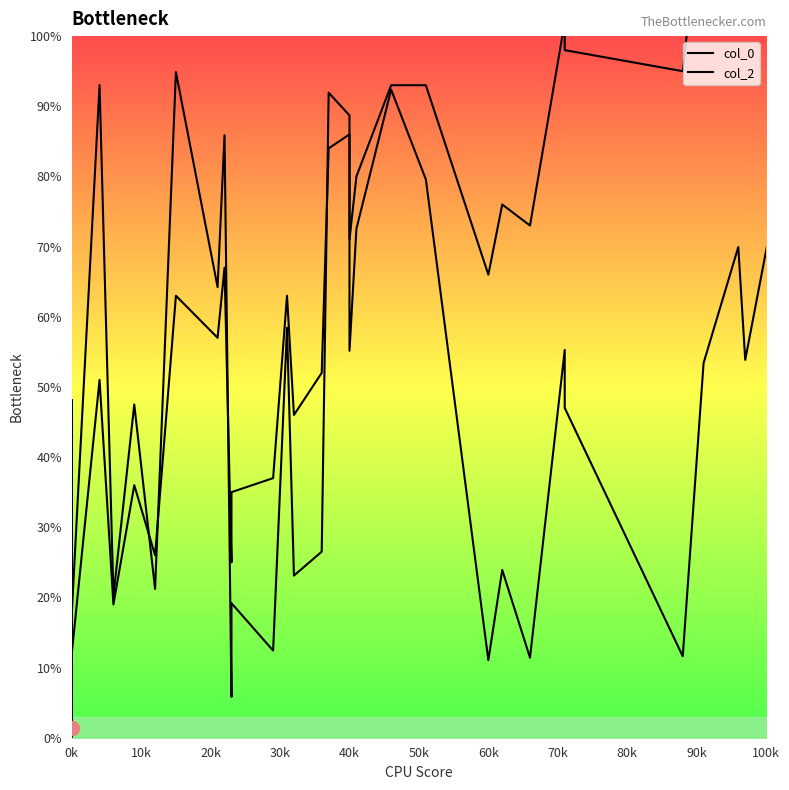

Count the number of data series in this chart.

2